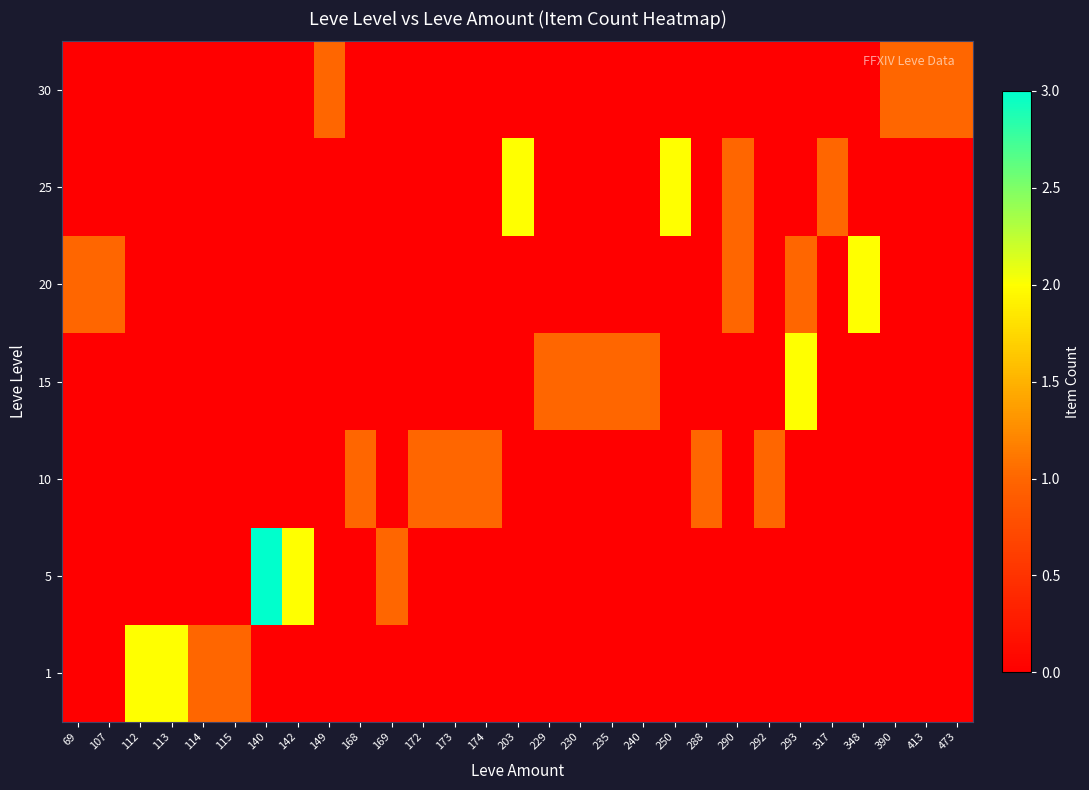

Count the number of data series in this chart.

7